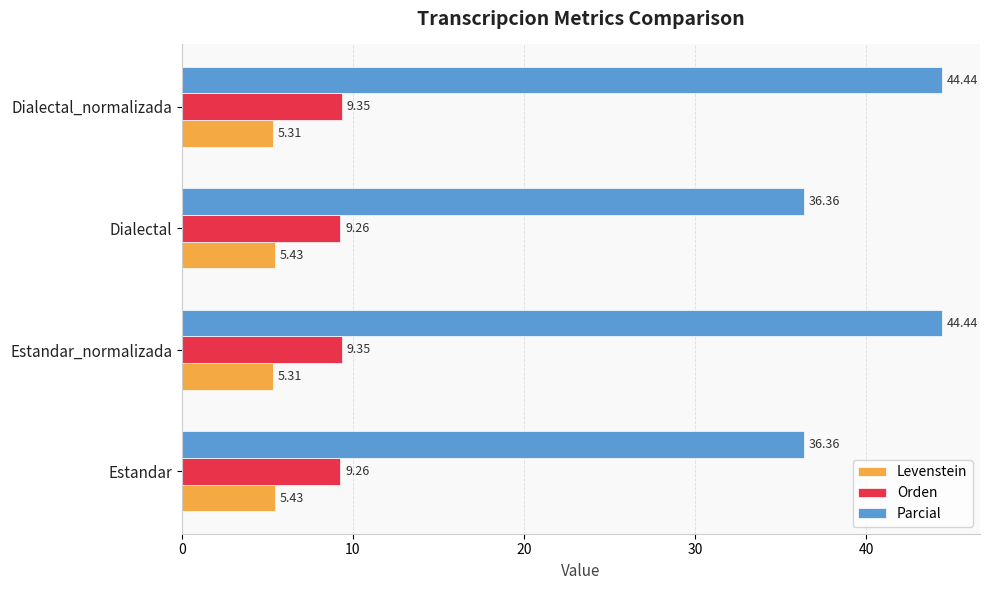

At how many categories does at least one series exceed 12?

4